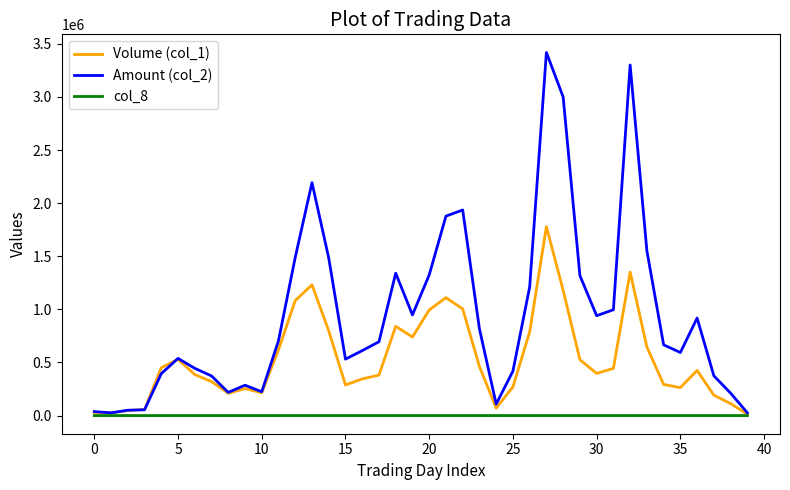

Rank the series by their maximum value, from highest to lowest.

Amount (col_2), Volume (col_1), col_8